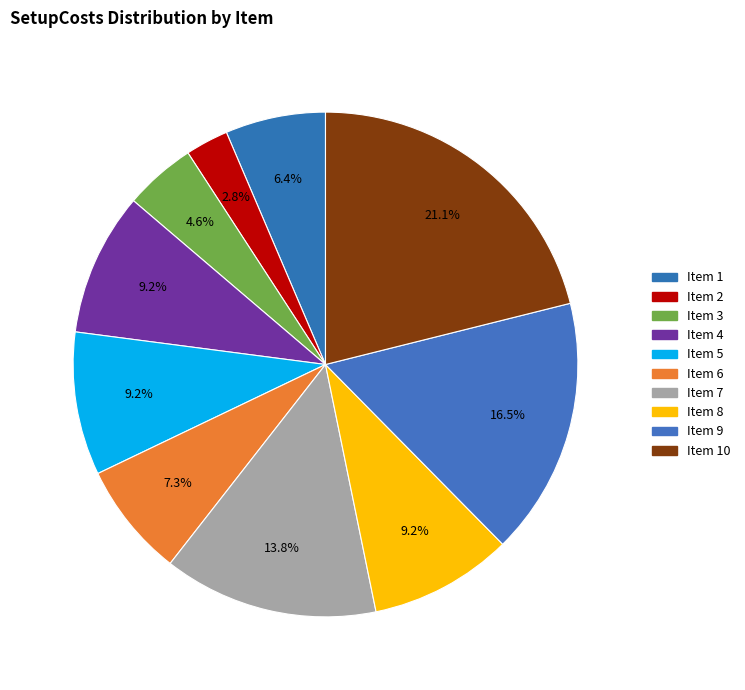

Which category has the smallest portion of the pie?

2